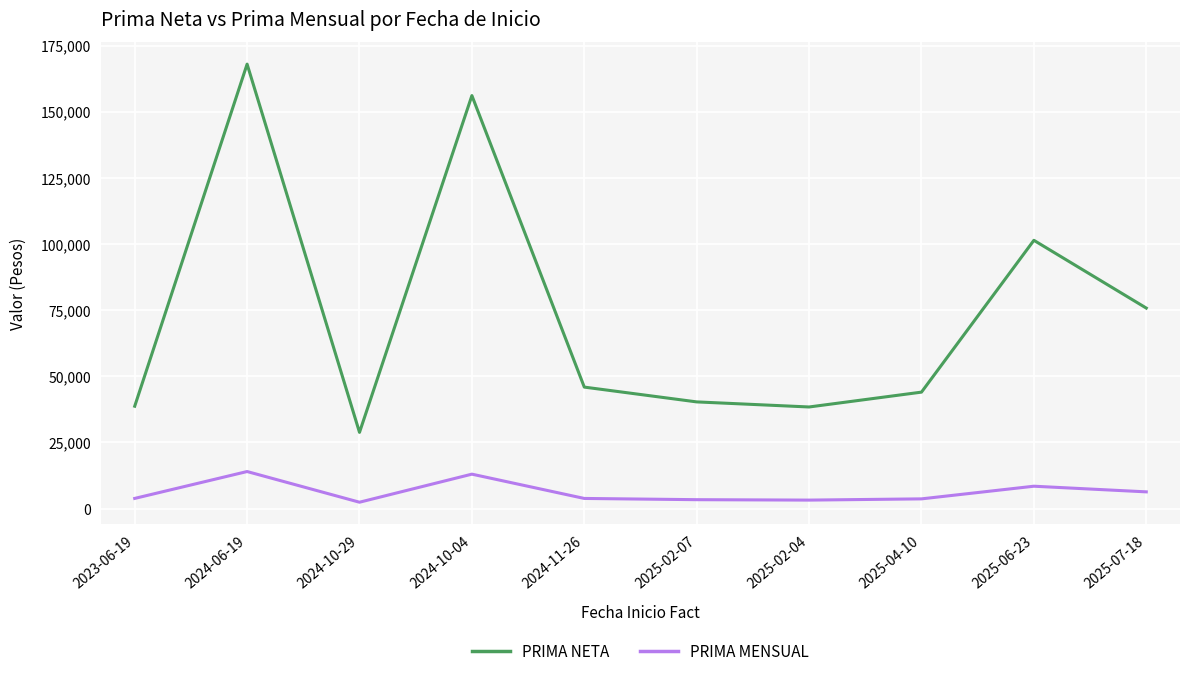

The value of PRIMA MENSUAL at 2024-06-19 is 5355.7. True or false?

False